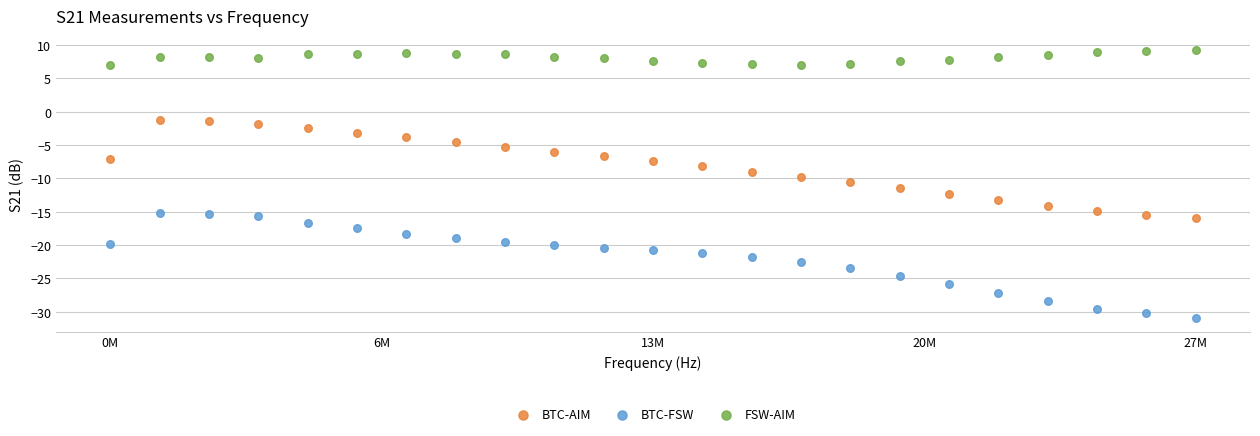

What is the X range (max minus min) for the scatter plot?

27499670.0